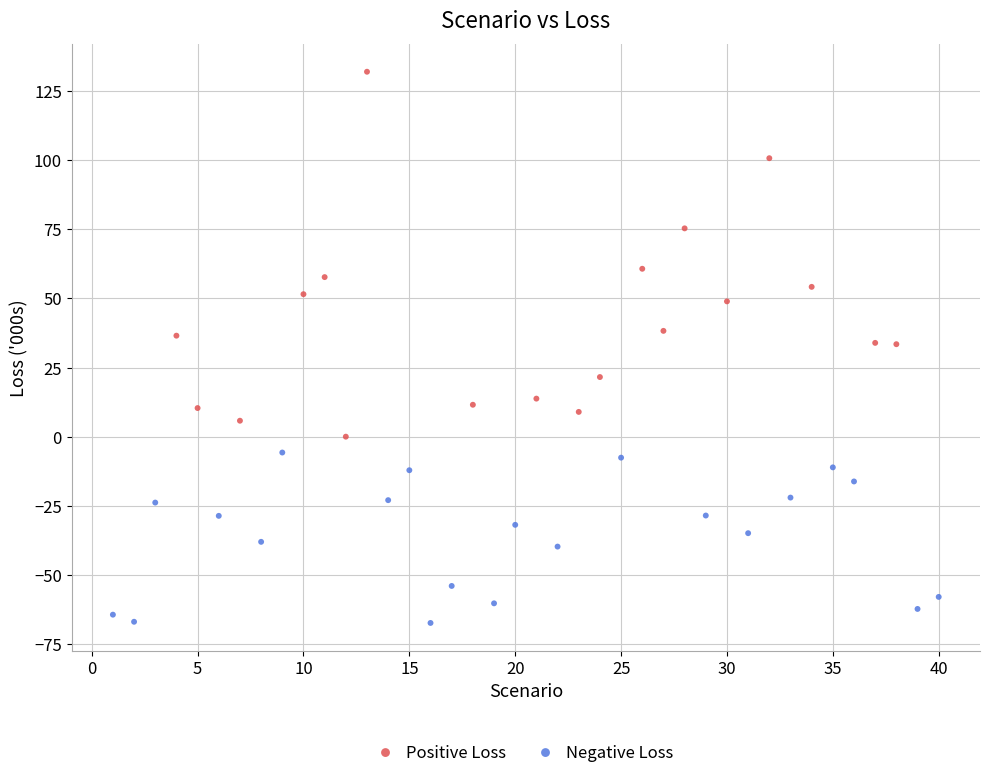

Which series has the widest spread of Y values?

Positive Loss